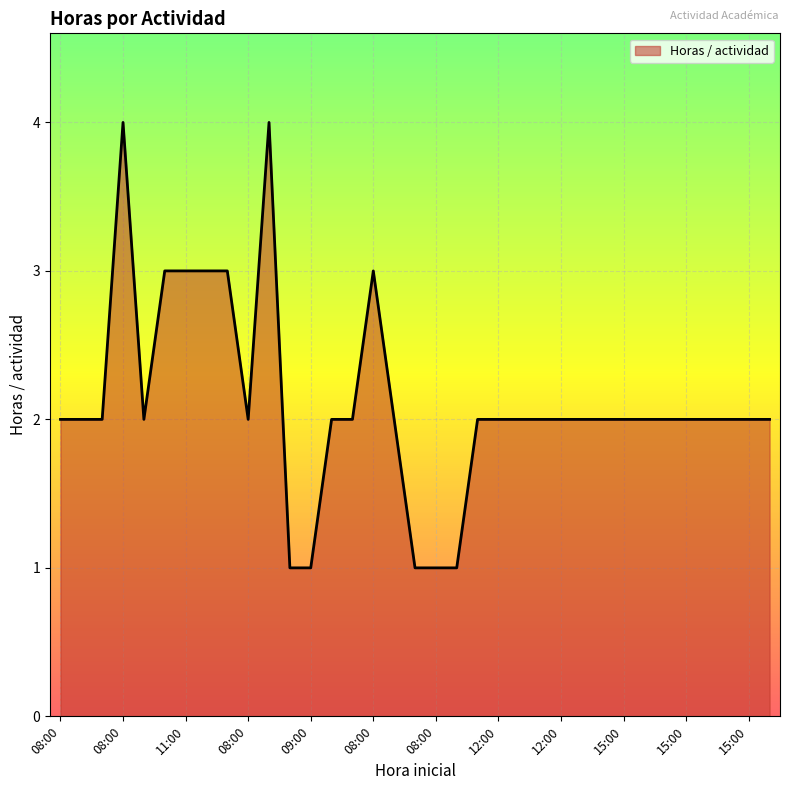

What is the greatest value displayed?

4